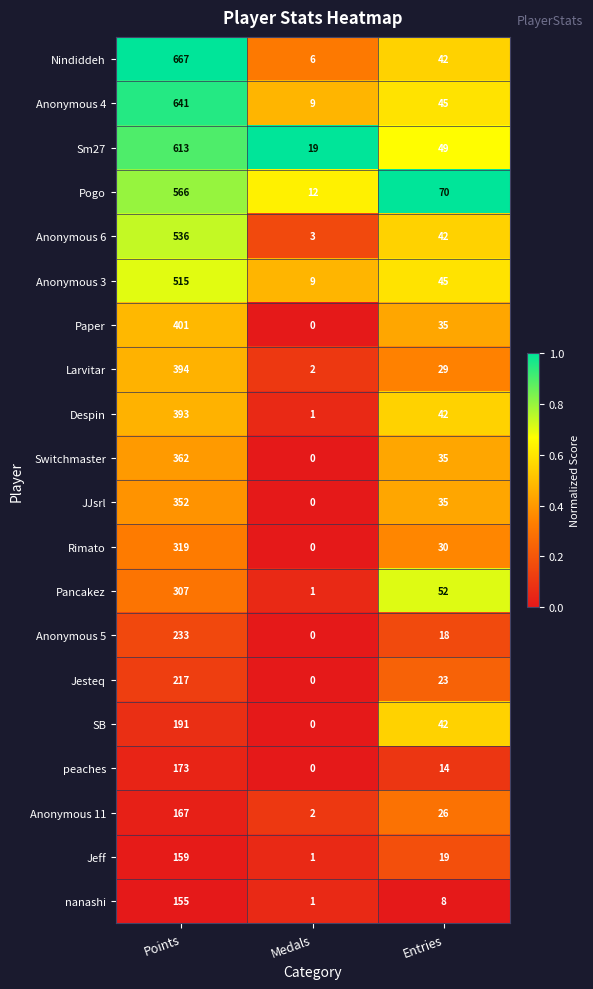

At how many categories does at least one series exceed 0?

3